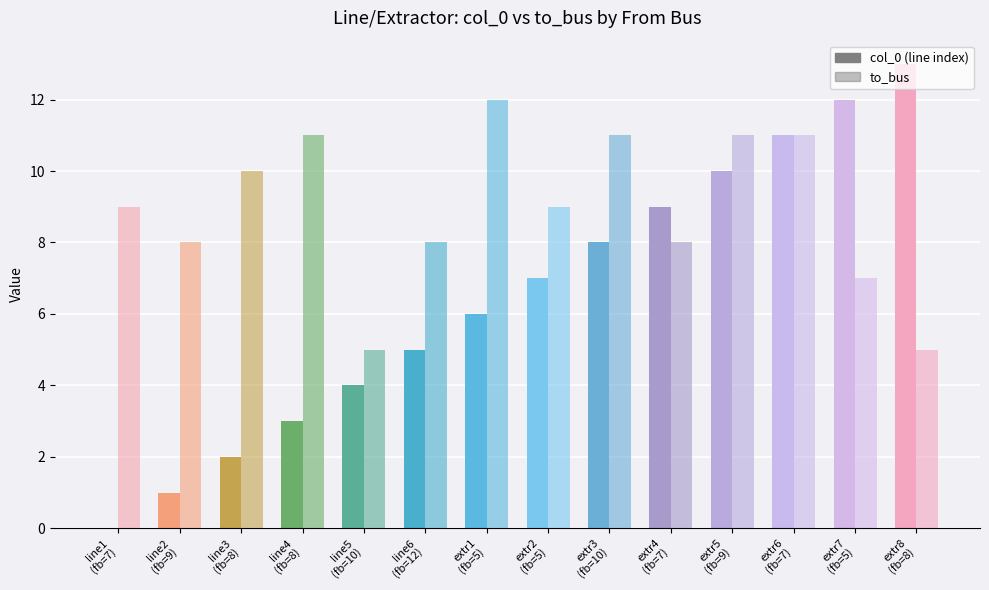

How many series are shown in this chart?

2